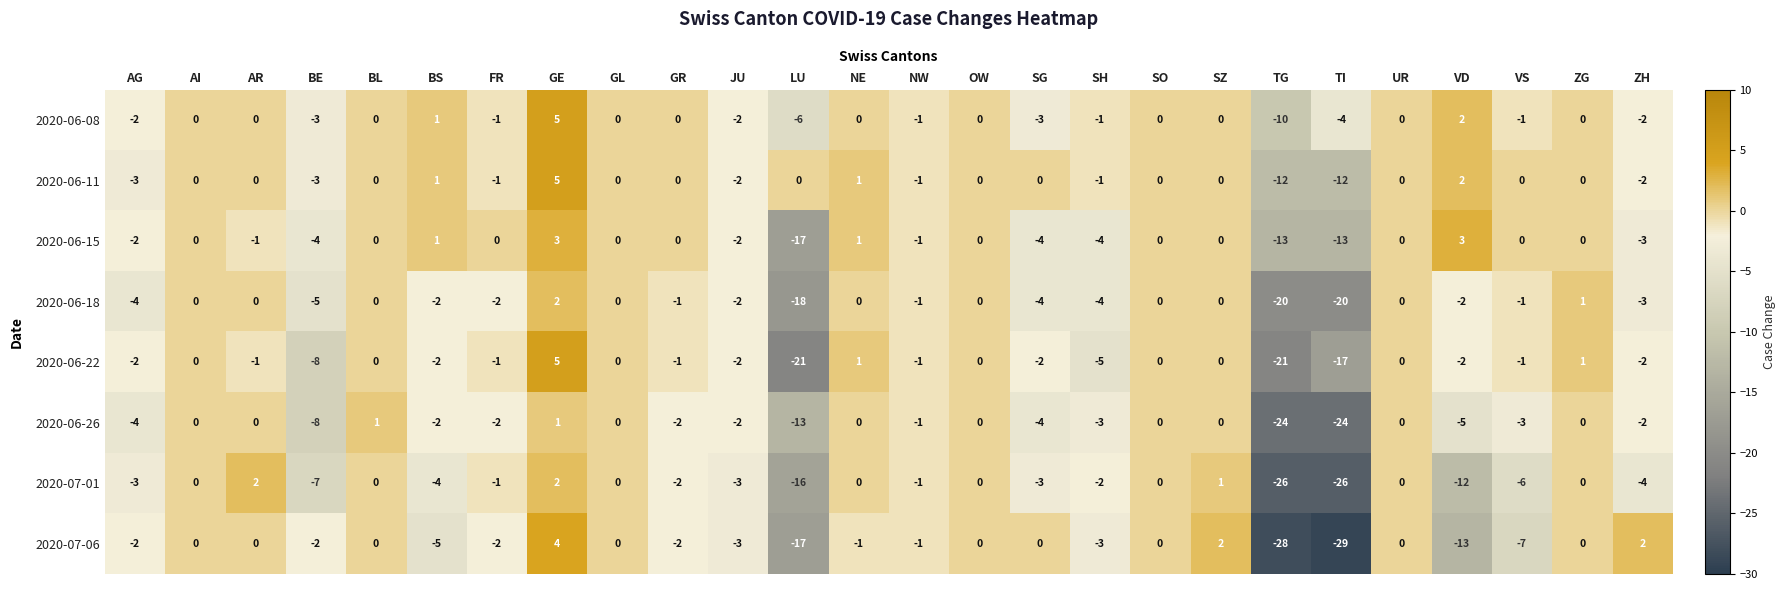

At which label is 2020-06-18 closest to -9?

BE